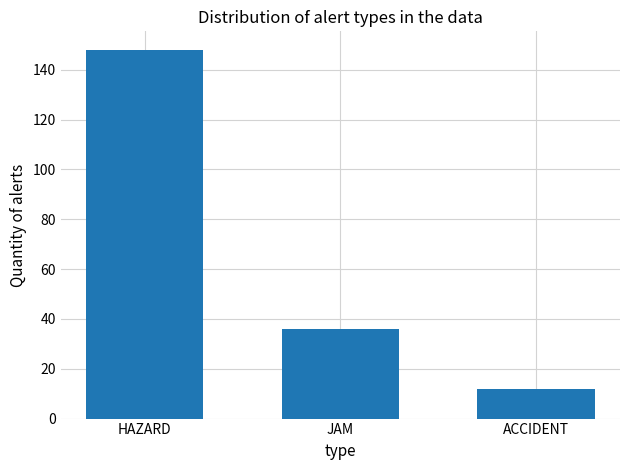

Where is the data nearest to the value 80?

JAM